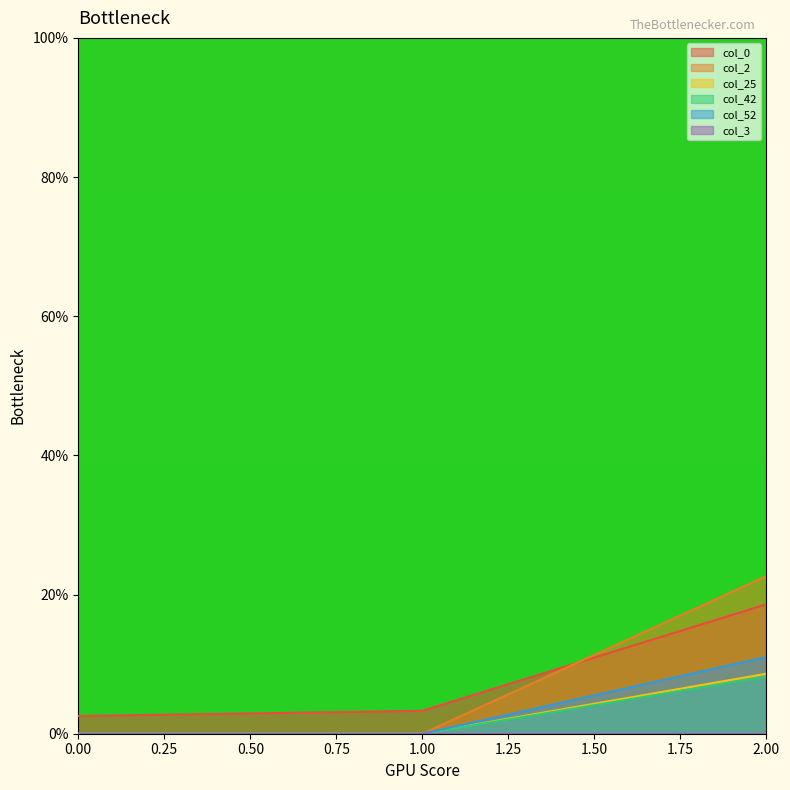

What is the difference between the maximum and second lowest values in the col_52 series?

11.0